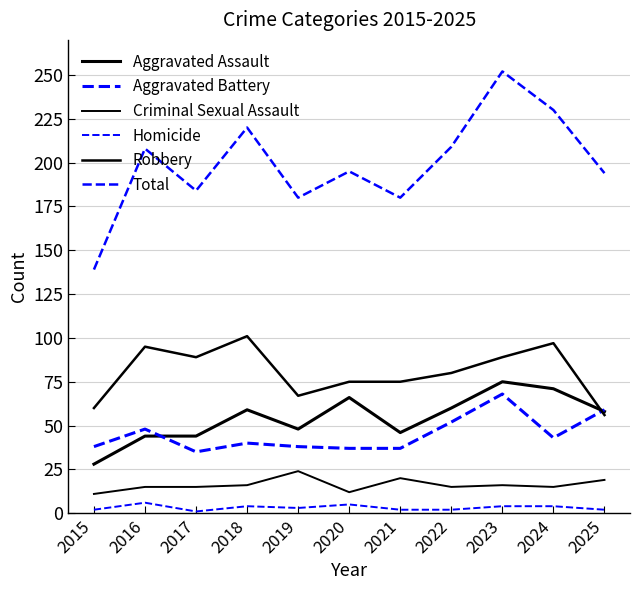

How many lines are shown in the chart?

6